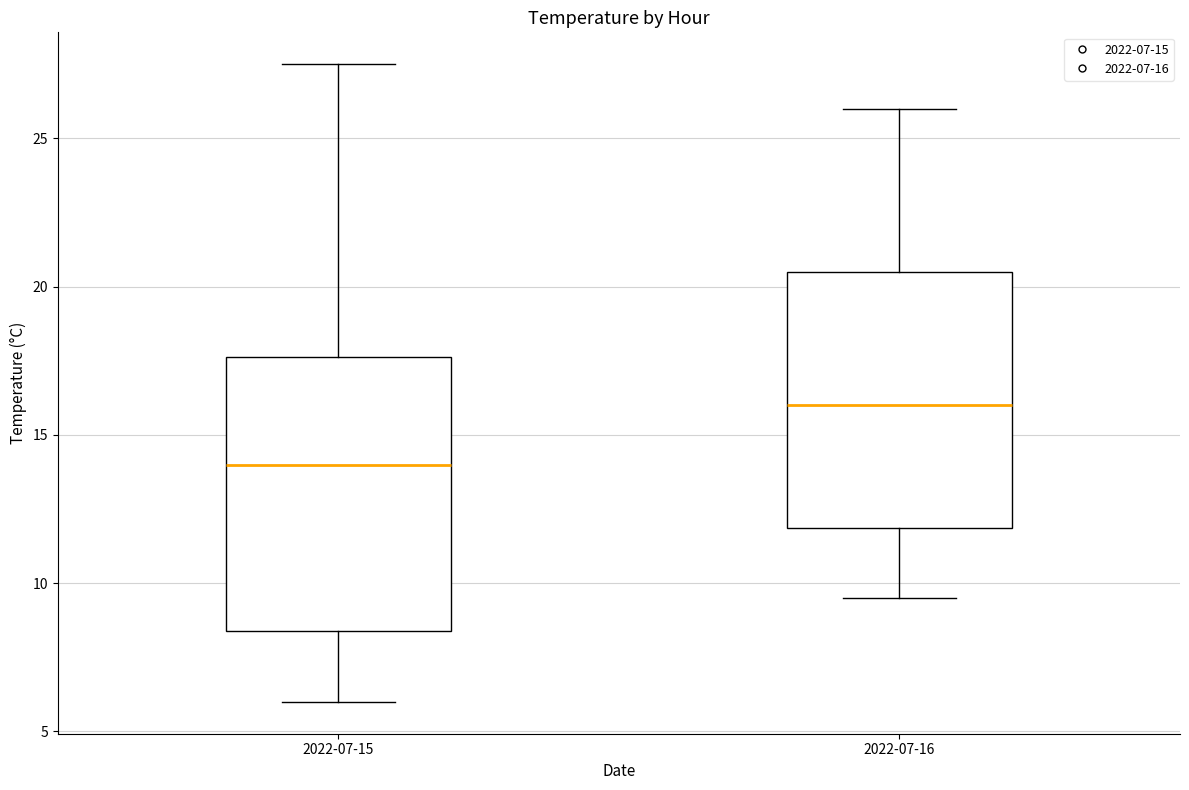

Reading left to right, read every box against the y-axis: the position of its median line, the range the box covers, and the ends of its whiskers. The values are not printed on the chart, so give them approximately, as read against the axis.

2022-07-15: median 14.0, box 8.5 to 17.5, whiskers 6.0 to 27.5
2022-07-16: median 16.0, box 12.0 to 20.5, whiskers 9.5 to 26.0